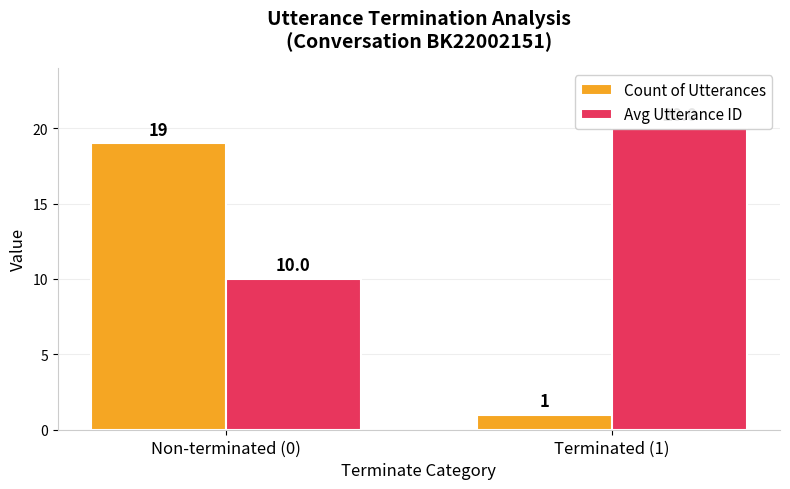

What value does the Count of Utterances series have at Non-terminated (0), to the nearest 5?

20